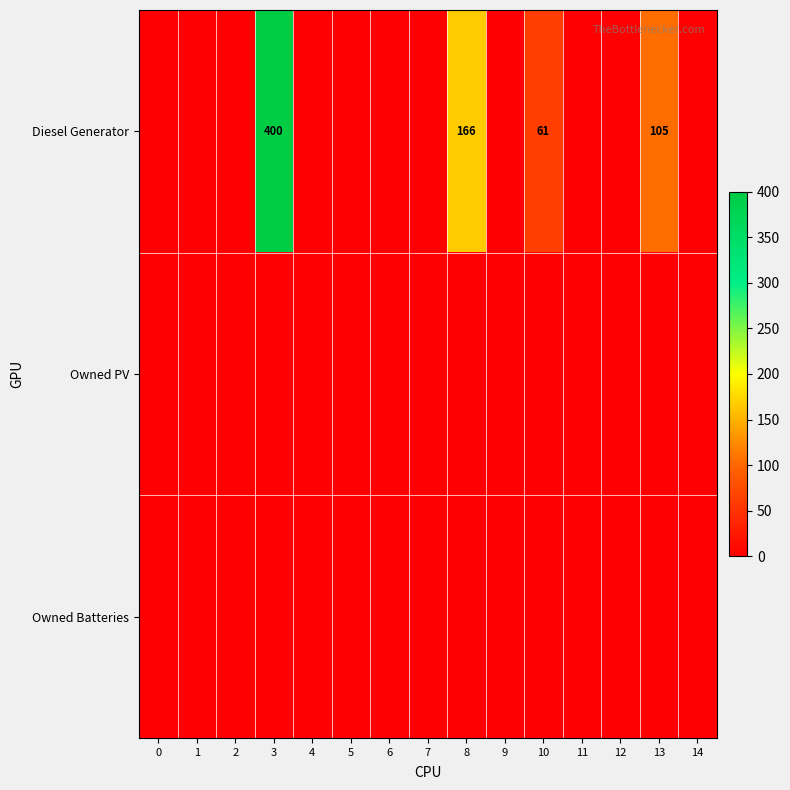

True or false: Diesel Generator has a value of 166 at 8.

True